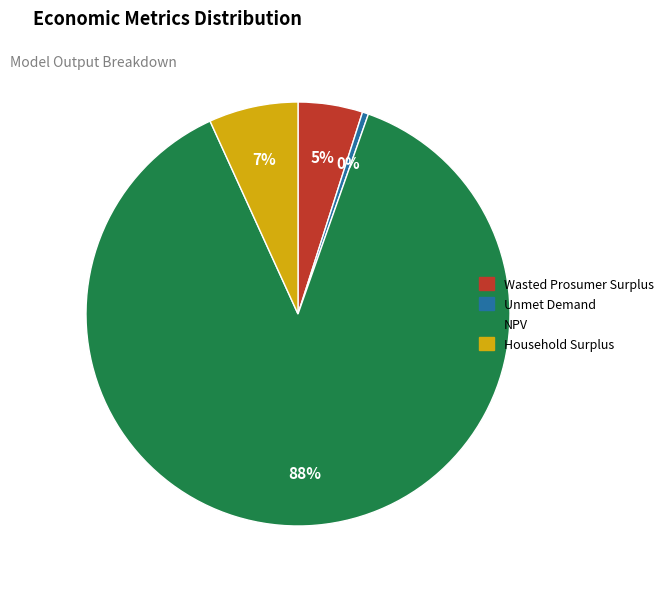

Is it true that Unmet Demand is 0% of the pie?

True